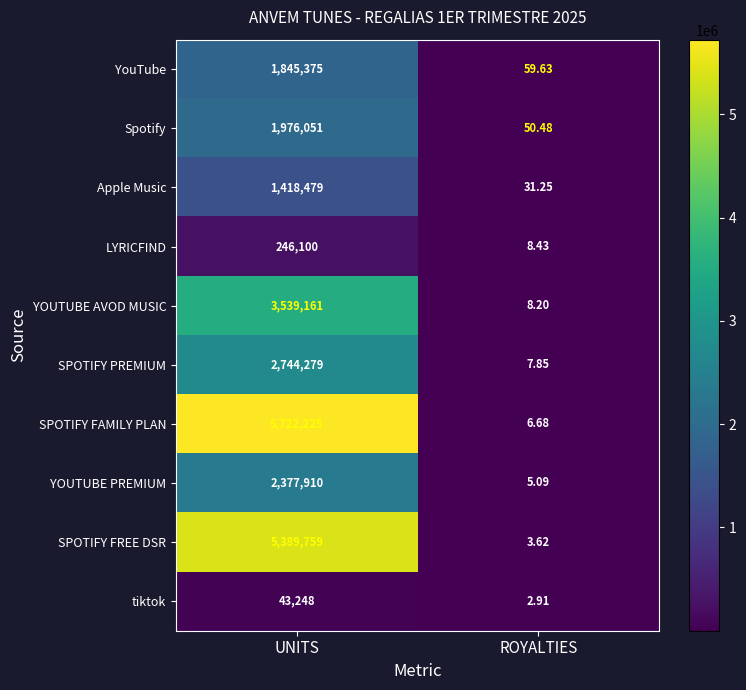

Which series has the largest total across all categories?

SPOTIFY FAMILY PLAN